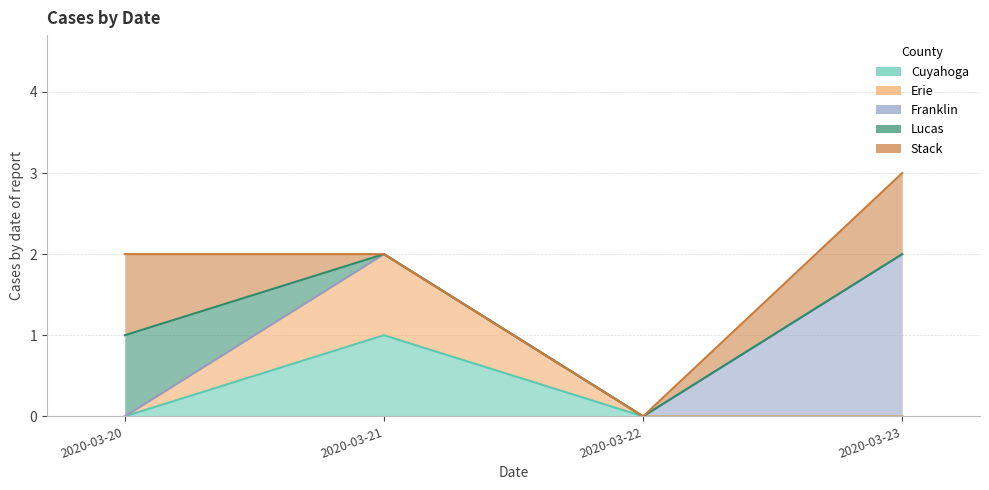

Which category has the highest value across all series?

2020-03-23